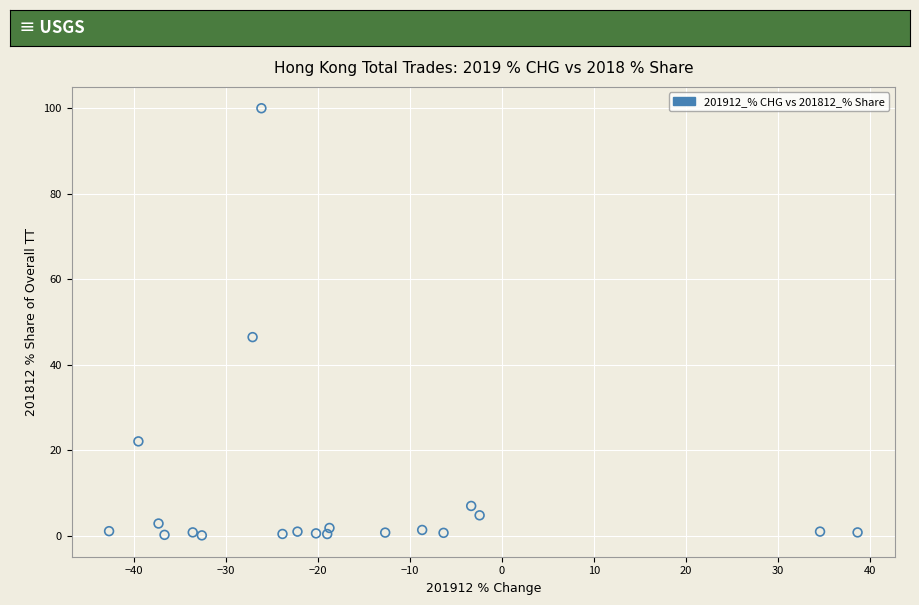

What Y value in the scatter plot is closest to 50?

46.5